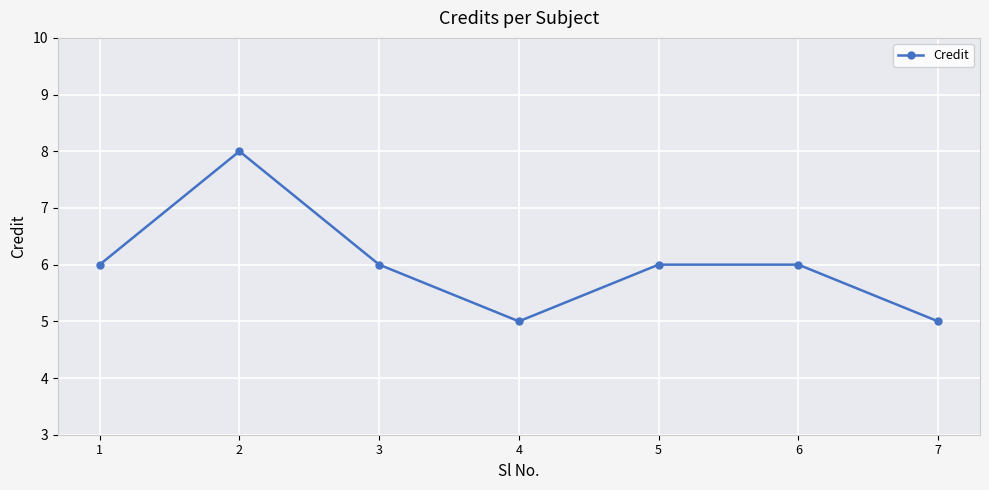

Where is the first local minimum?

4